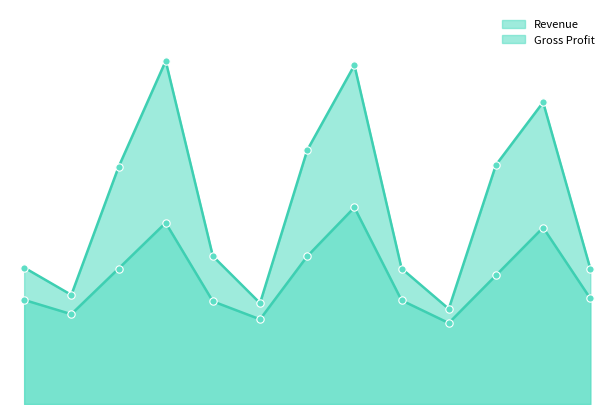

Which series contains the highest Y value?

Revenue